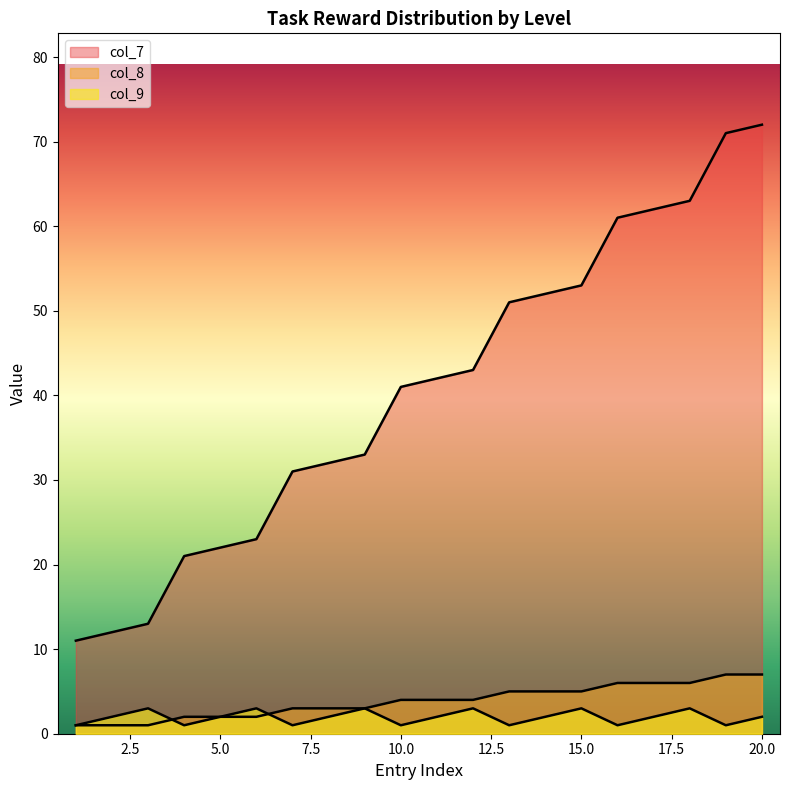

What value does the col_8 series have at 5?

2